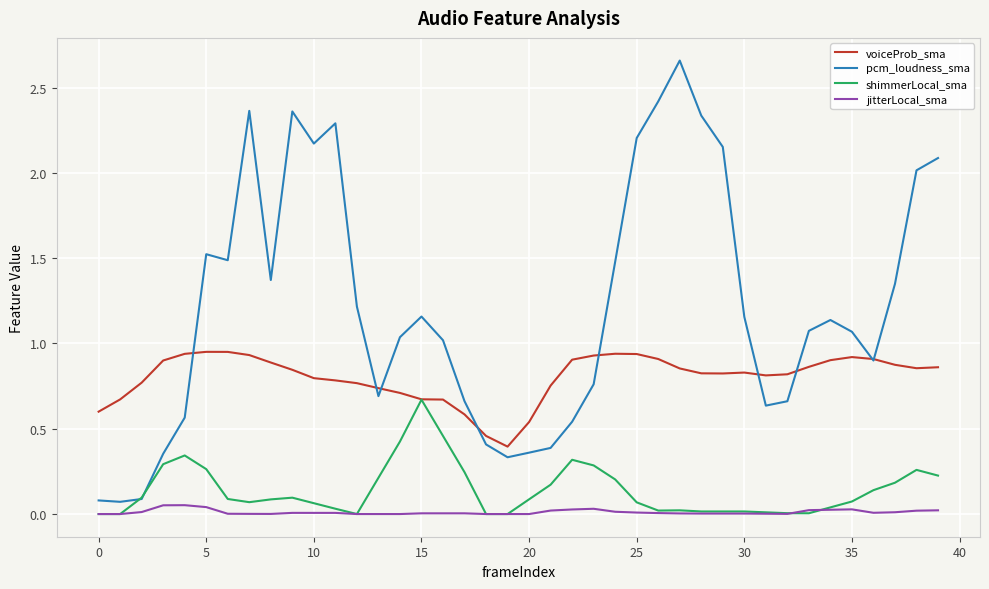

Which series has the largest range (max minus min)?

pcm_loudness_sma